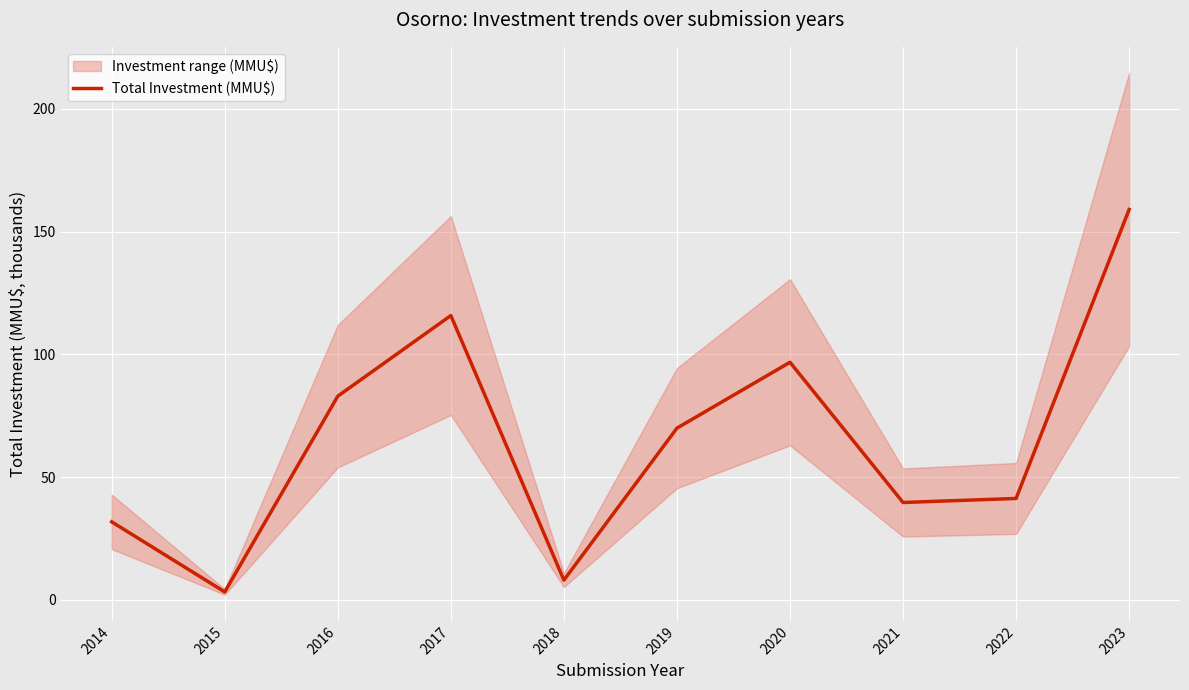

Is this an area chart (filled region under the line)?

No